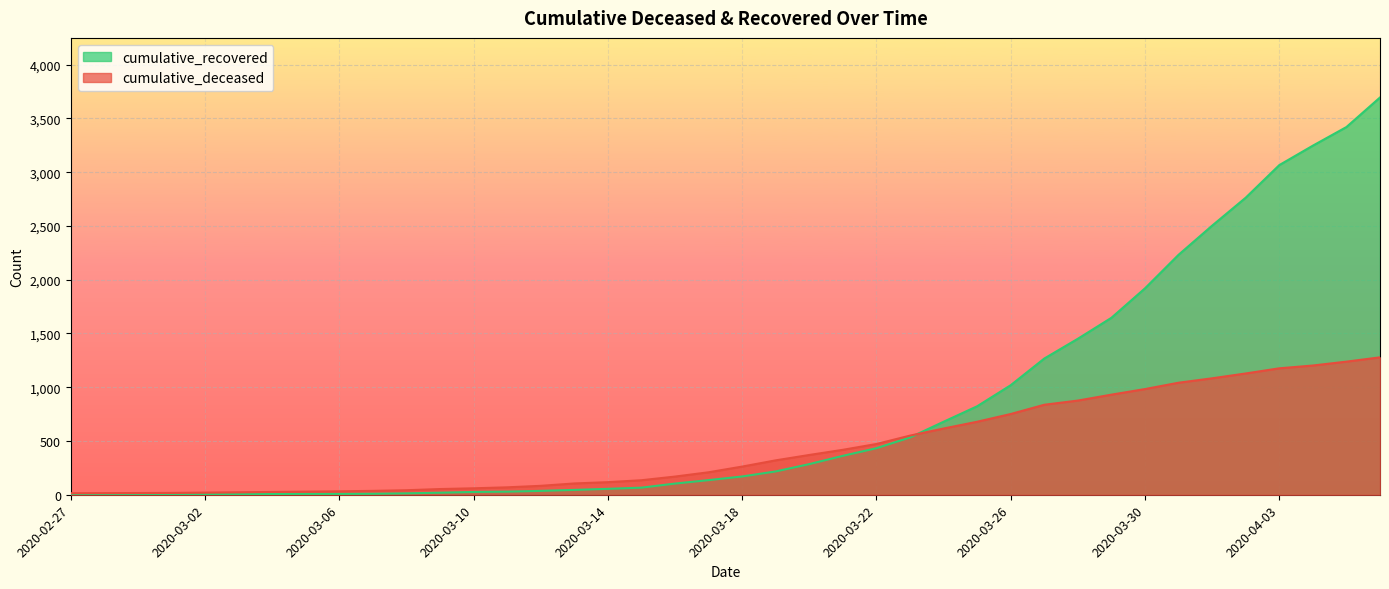

True or false: cumulative_deceased has more than 2 interior local peaks.

False